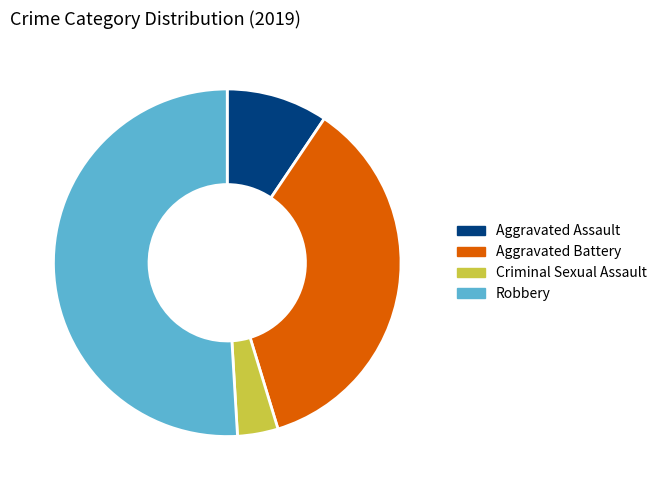

How many segments does this pie chart have?

4